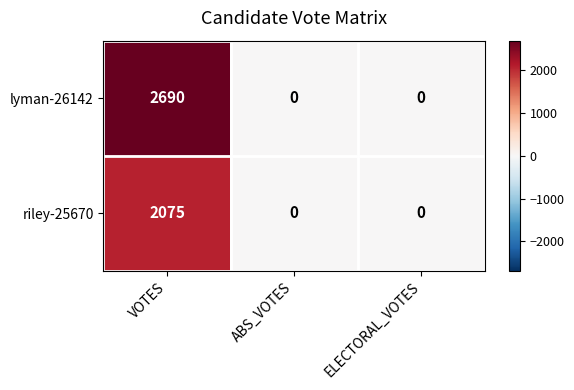

Which series has the largest range (max minus min)?

lyman-26142